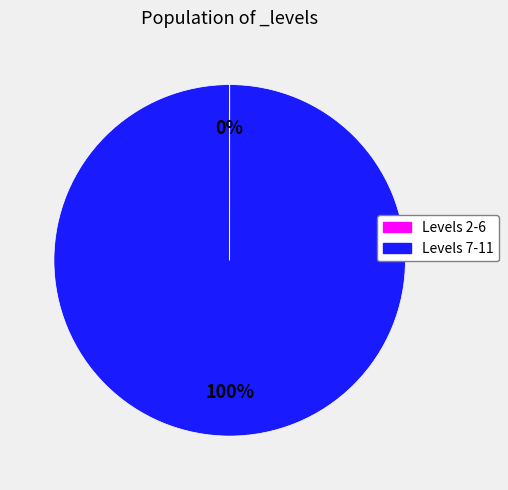

Is there a majority slice in this chart?

Yes